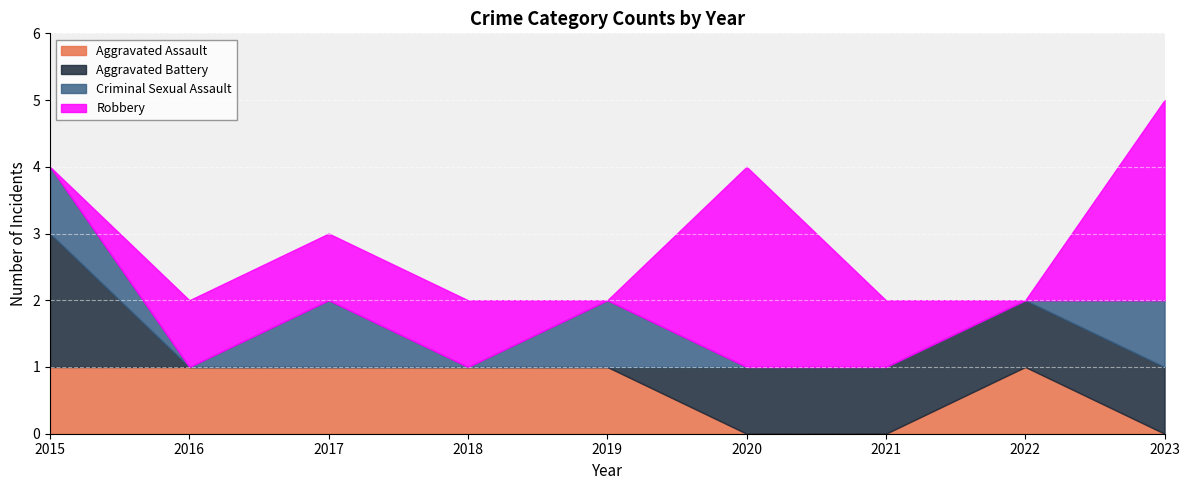

What is the value of the Aggravated Battery point at the 7th from the left?

1